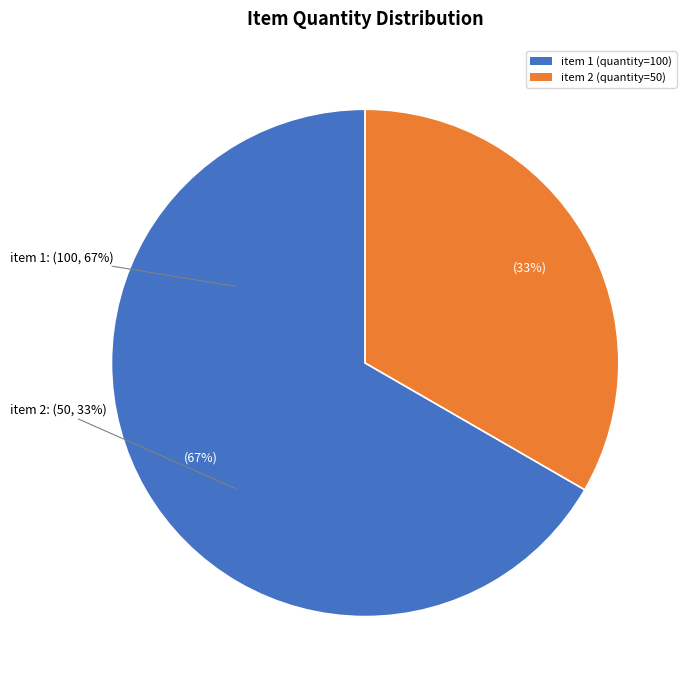

Rank the categories by value from highest to lowest.

1, 2